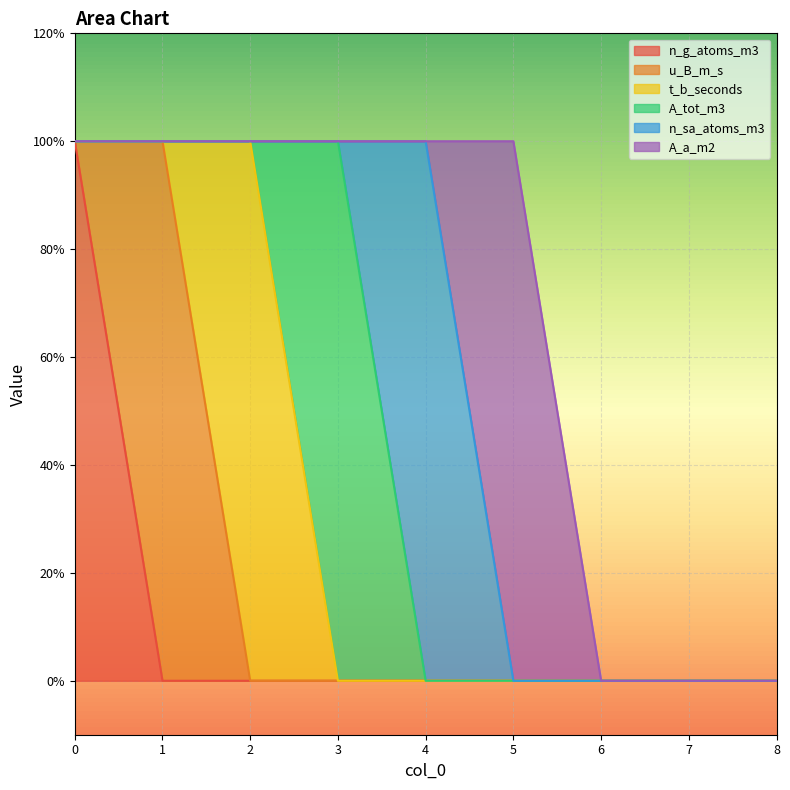

What is the difference between the maximum and second lowest values in the A_tot_m3 series?

1